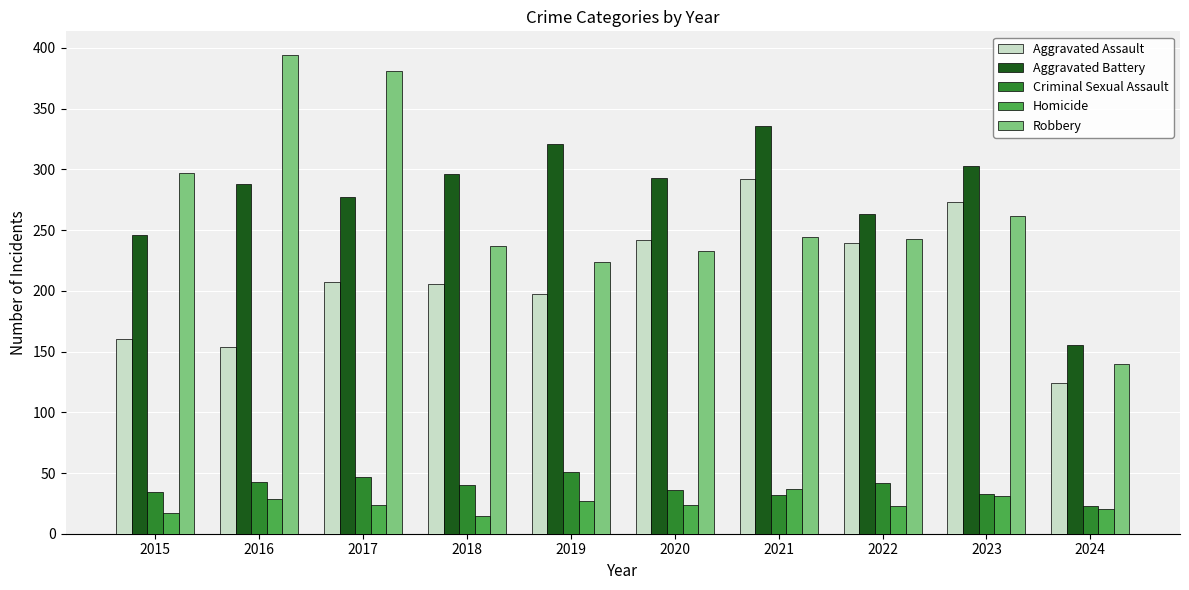

At which label does Aggravated Battery first exceed 293?

2018